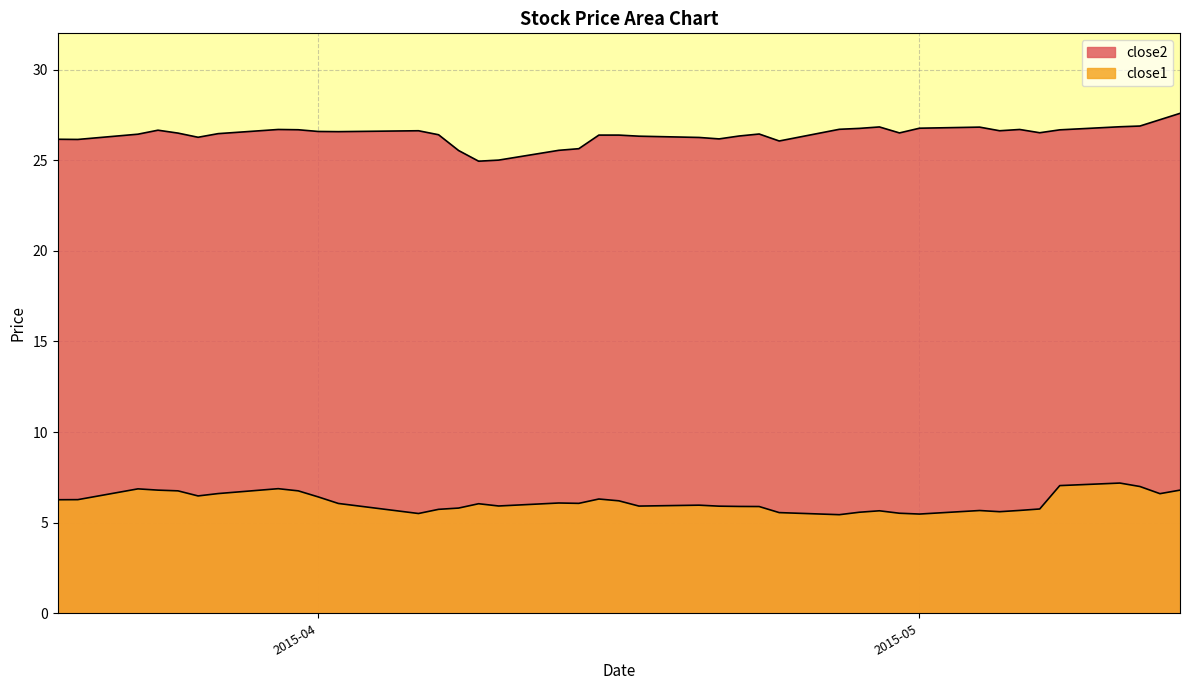

What is the smallest value displayed?

5.4